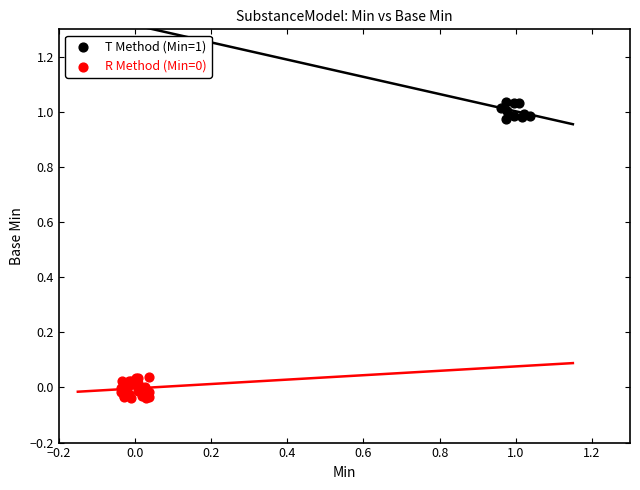

Which series contains the highest Y value?

T Method (Min=1)